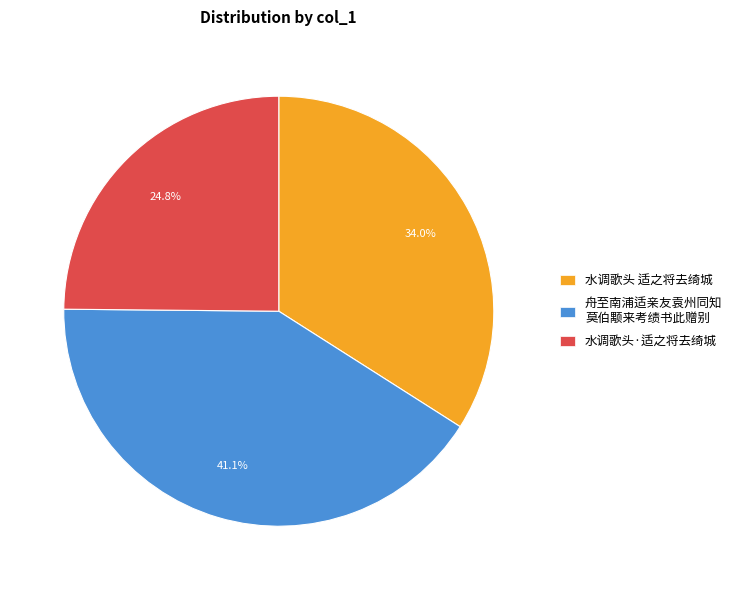

What is the smallest slice in the pie chart?

水调歌头·适之将去绮城